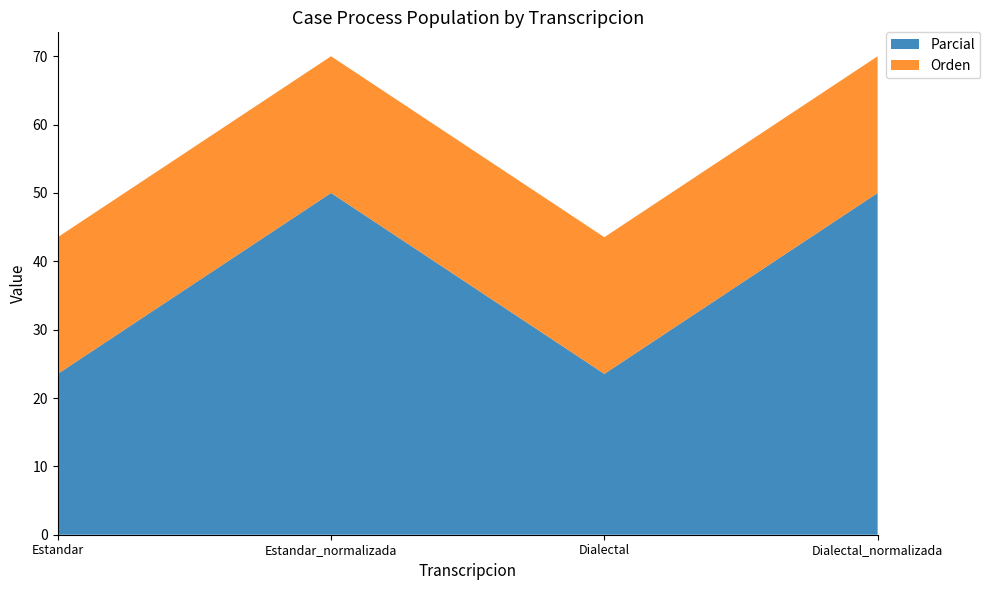

Reading left to right, what are all the values shown in this chart?

Parcial: 23.5	50.0	23.5	50.0
Orden: 20.0	20.0	20.0	20.0